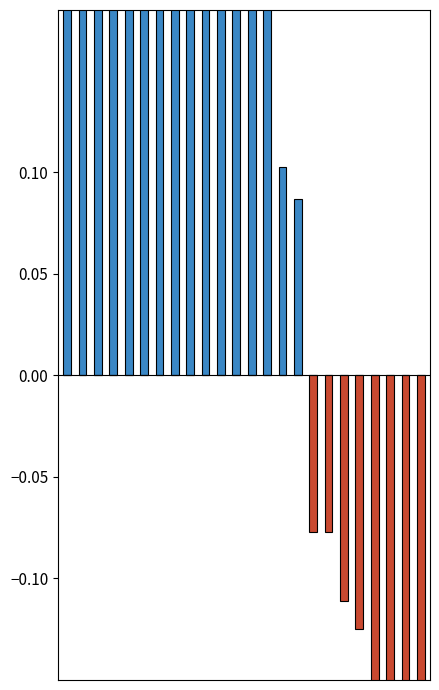

What is the difference between the maximum and minimum values in the kappa (negative) series?

0.5